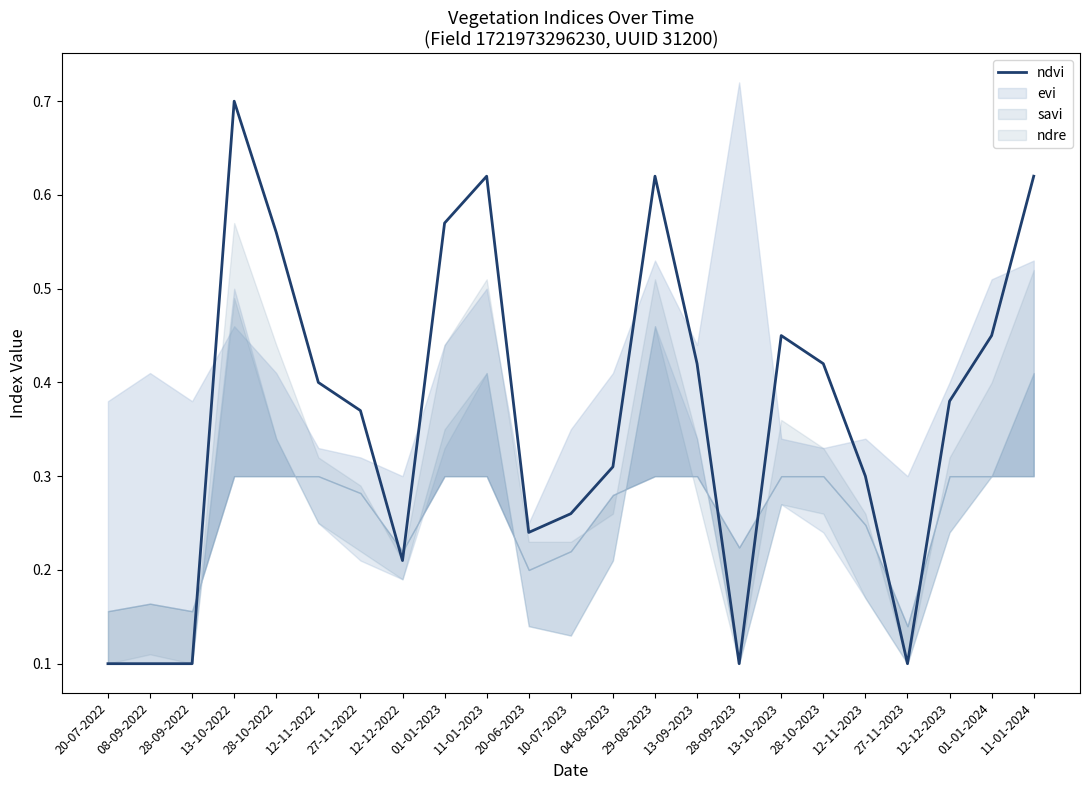

Is it true that the value at 12-11-2022 is 0.6?

False